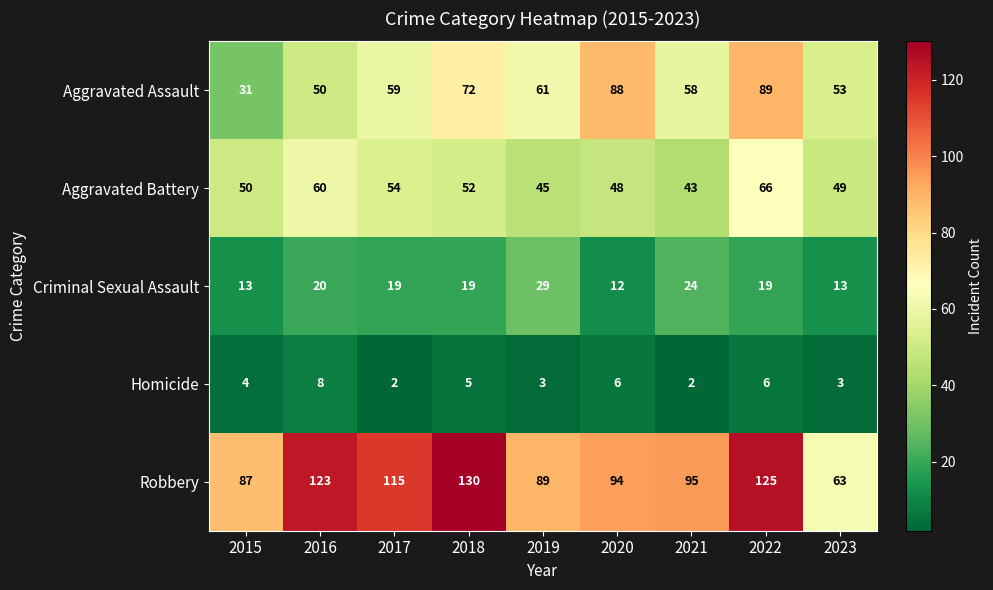

At which label does Robbery first exceed 95?

2016